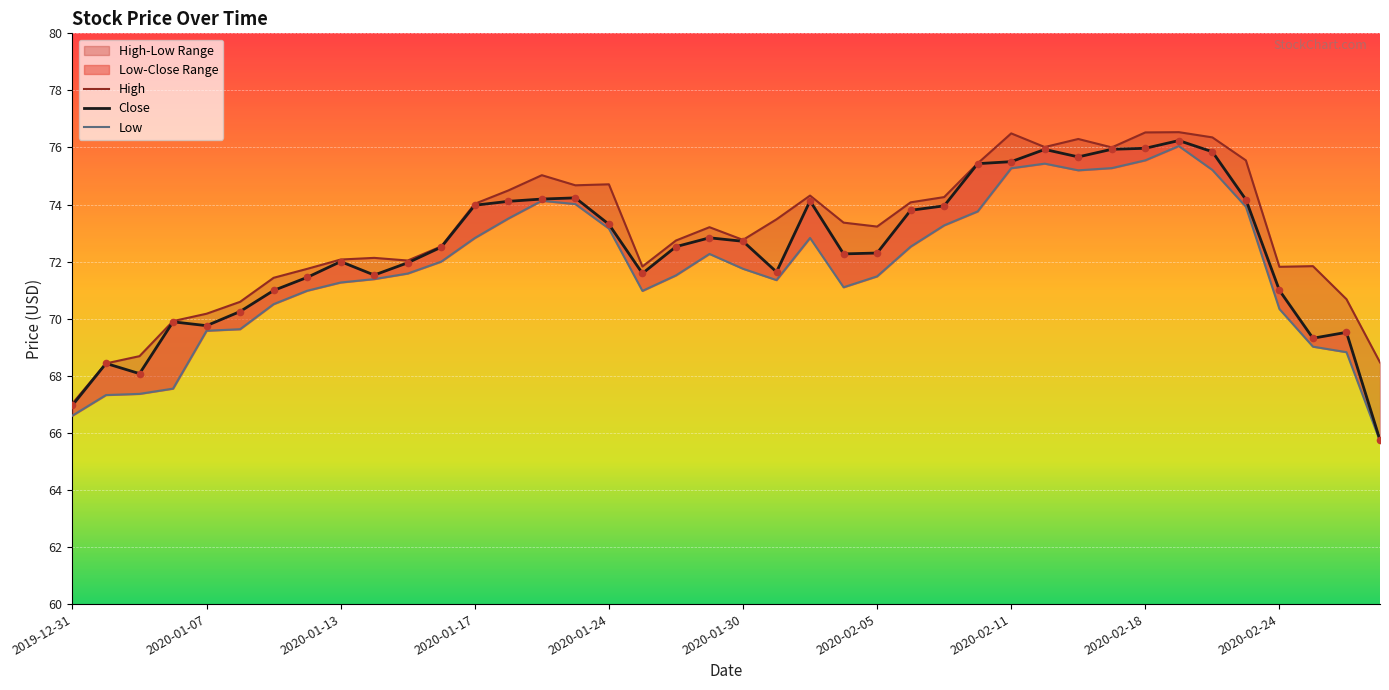

Which series reaches the minimum Y coordinate?

Low